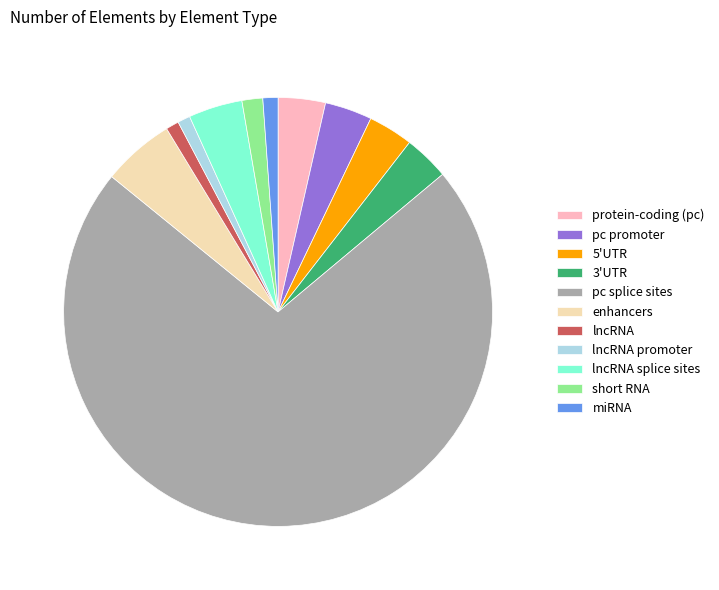

How many segments does this pie chart have?

11